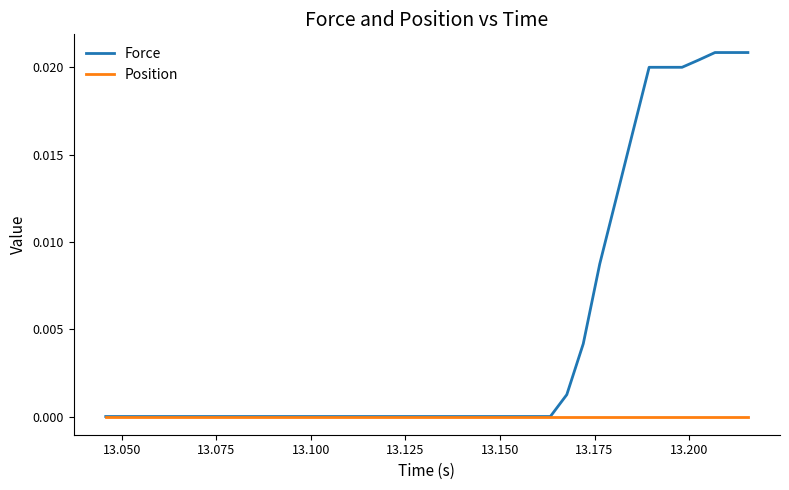

Which series has the widest spread of values?

Force